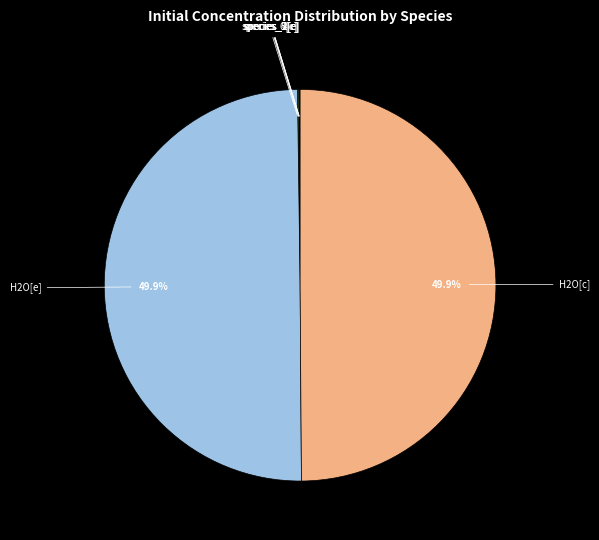

Count the number of slices in the pie.

8